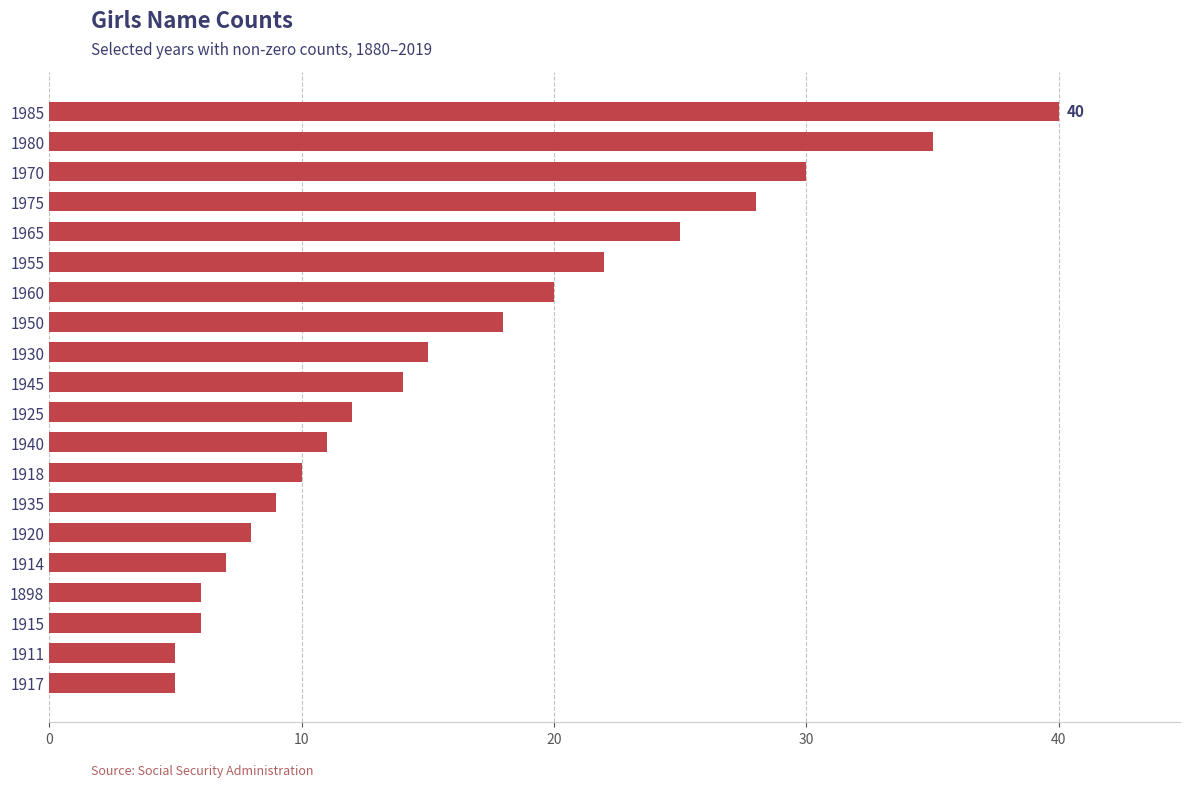

What is the sum of all values?

326